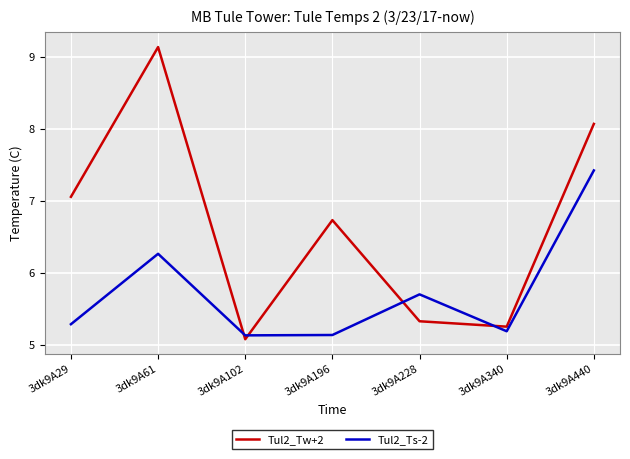

Where is the first local minimum for Tul2_Tw+2?

3dk9A102